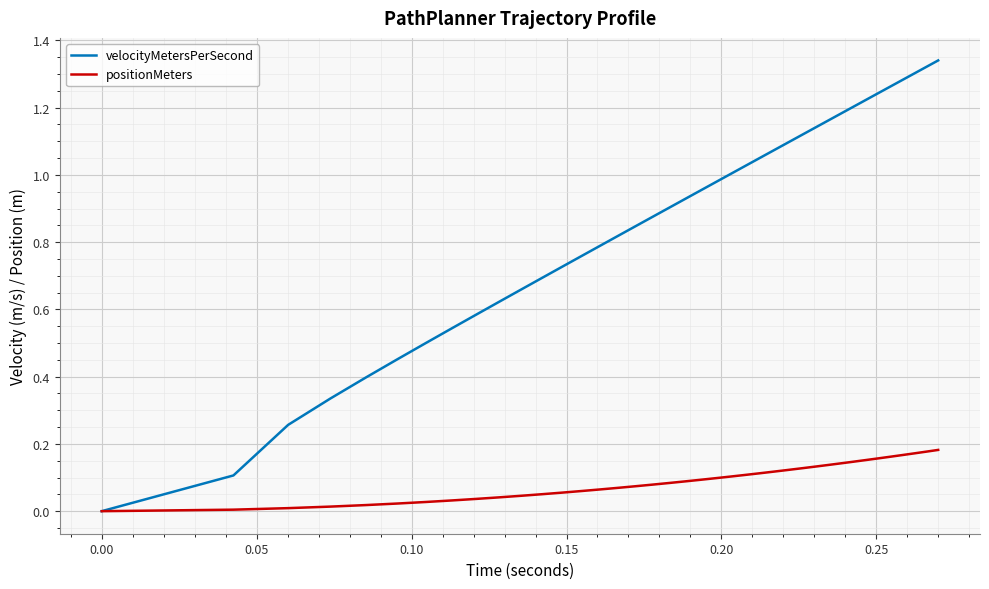

Rank the series by their average value, from highest to lowest.

velocityMetersPerSecond, positionMeters